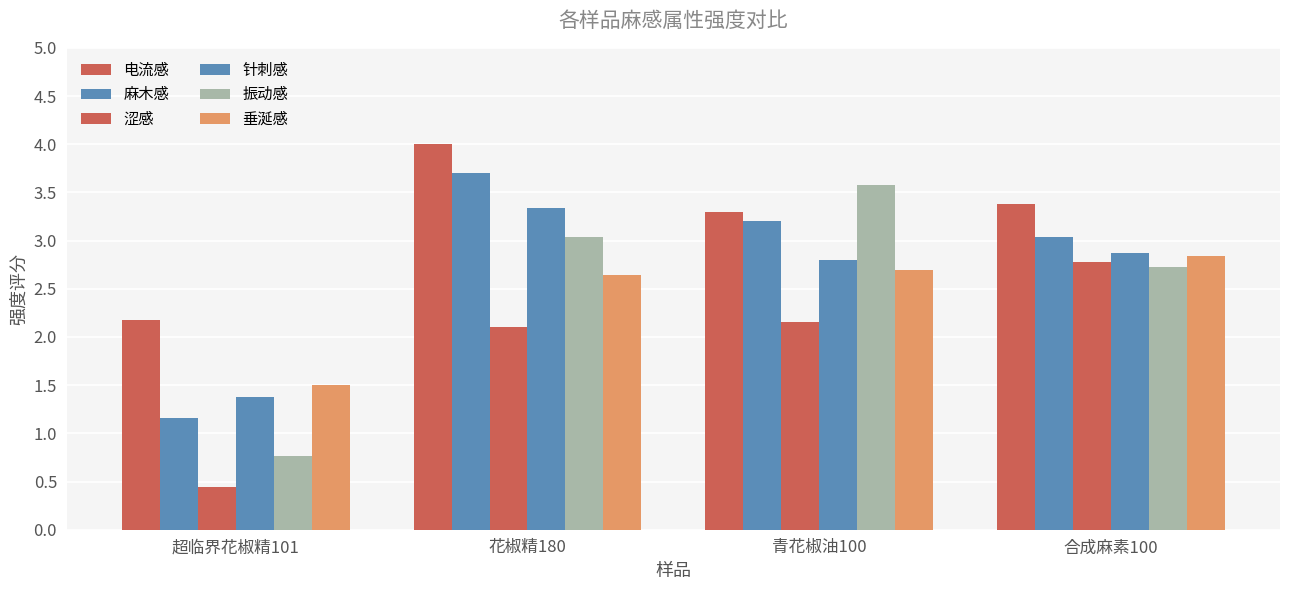

How many categories are shown in the chart?

4